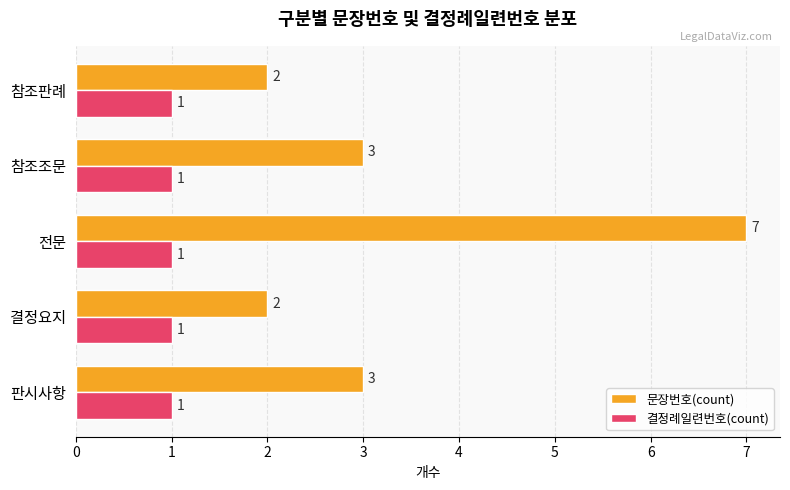

At which category is the sum across all series the highest?

전문